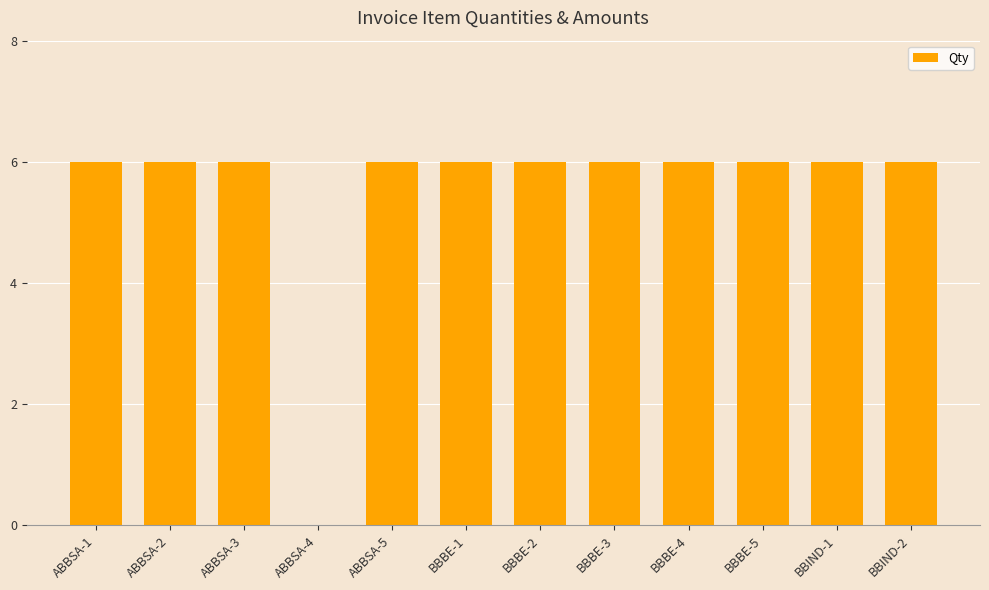

What value does the data have at ABBSA-1?

6